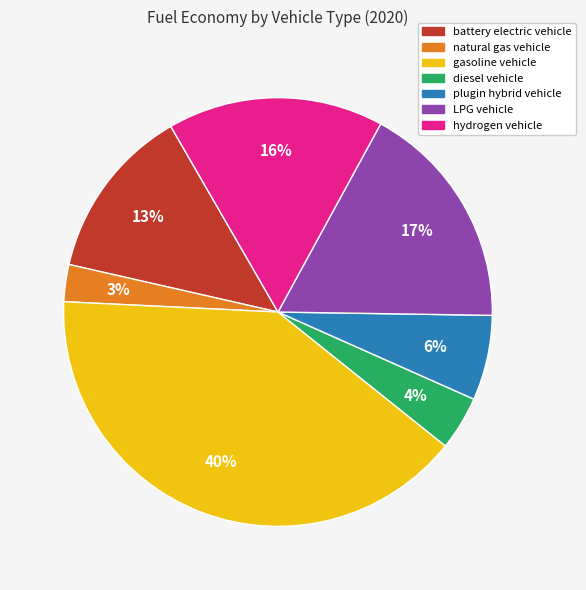

Does LPG vehicle represent more than half of the total?

No